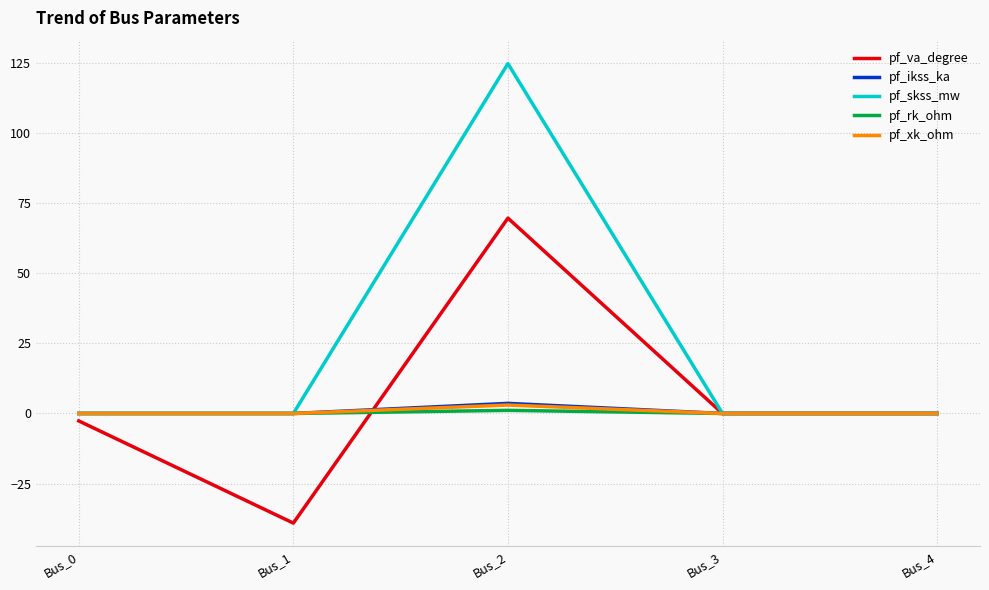

Reading right to left, transcribe all the data shown in this chart.

pf_va_degree: 0.0	0.0	69.7	-39.1	-2.7
pf_ikss_ka: 0.0	0.0	3.6	0.0	0.0
pf_skss_mw: 0.0	0.0	124.8	0.0	0.0
pf_rk_ohm: 0.0	0.0	1.1	0.0	0.0
pf_xk_ohm: 0.0	0.0	3.0	0.0	0.0